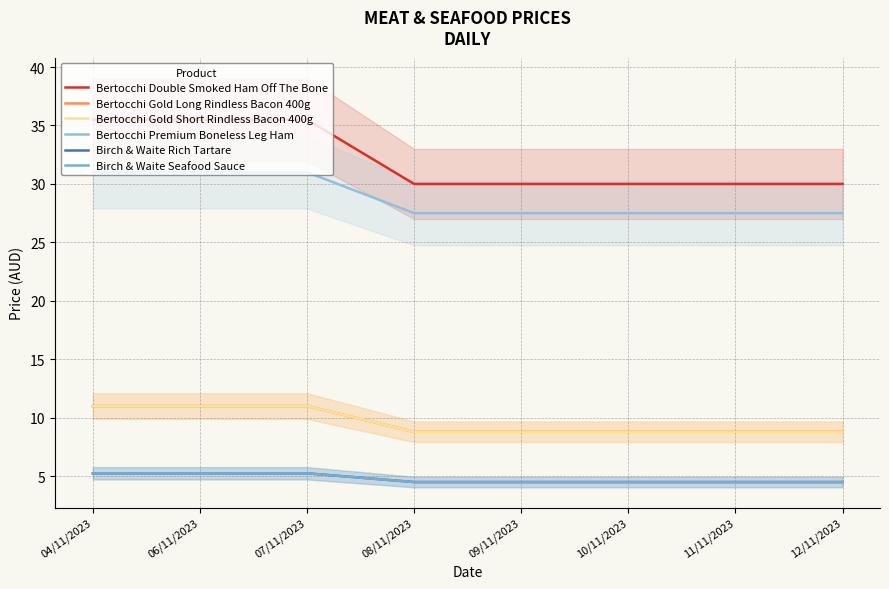

Count the Birch & Waite Seafood Sauce values in the range 4 to 5.

5